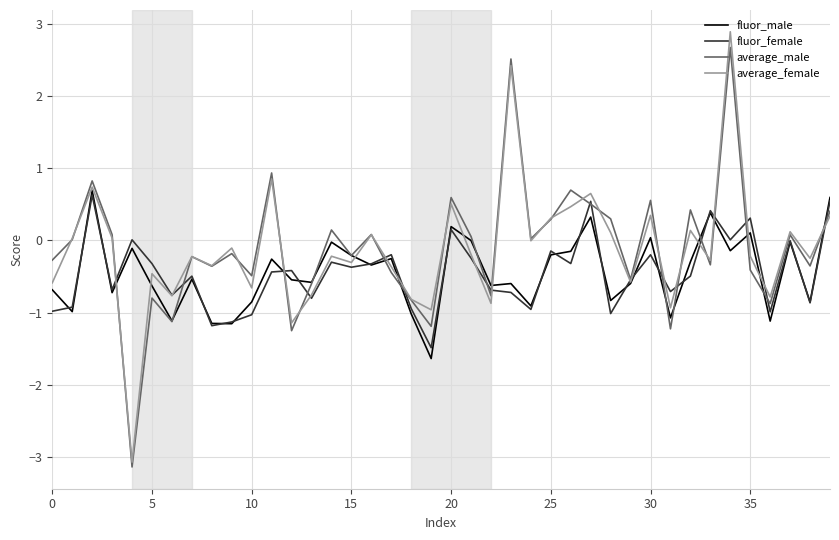

What is the difference between the second highest and second lowest values in the fluor_female series?

1.7